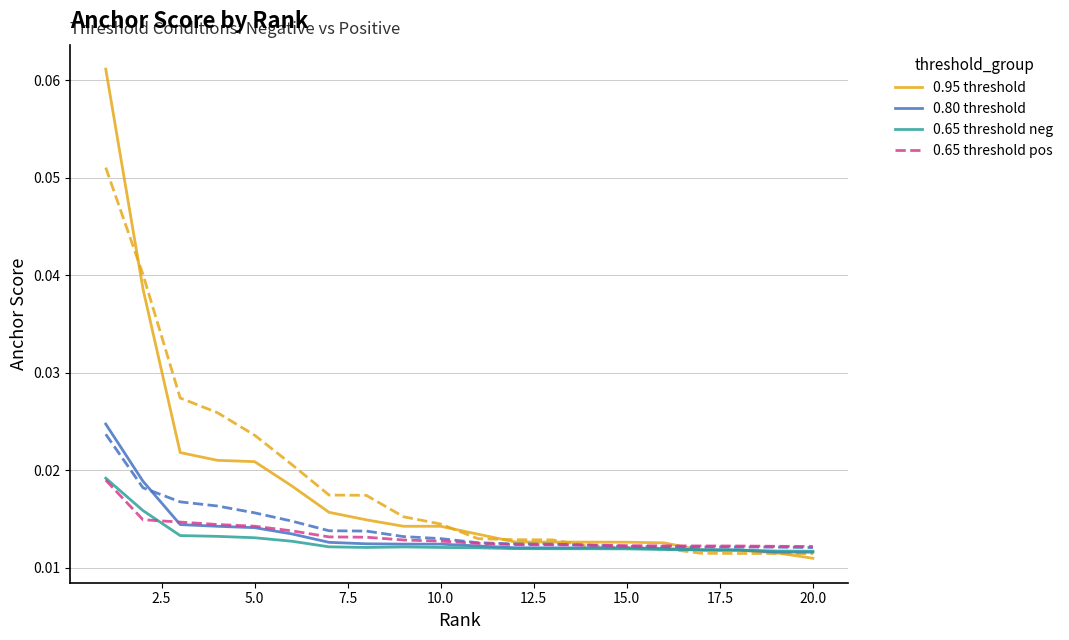

At how many categories does at least one series exceed 0?

20